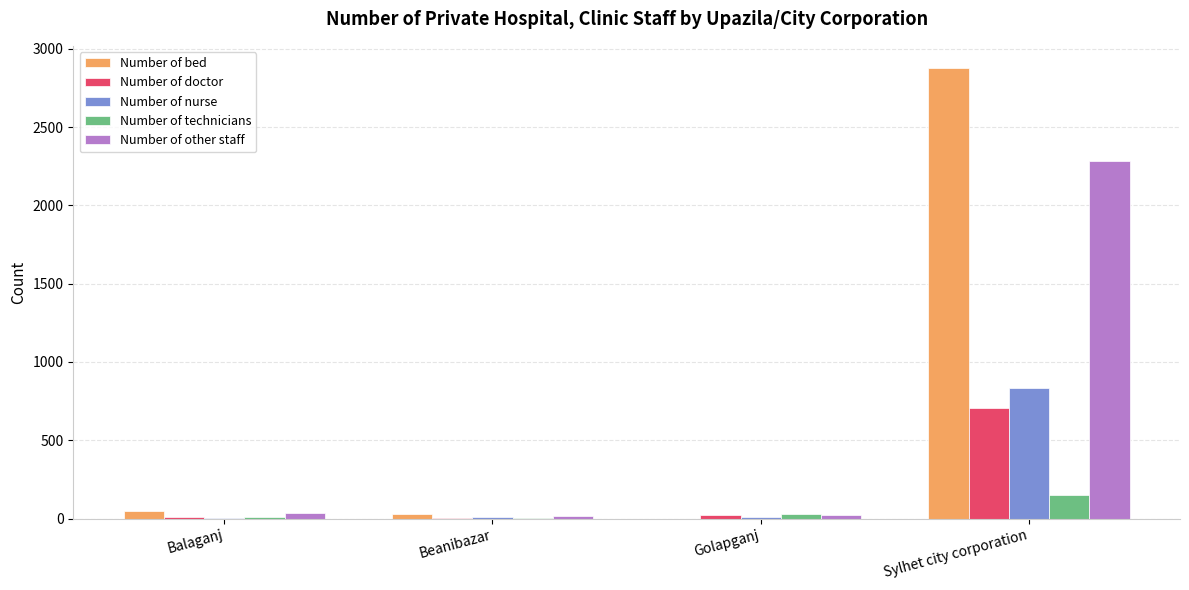

At which category is the sum across all series the highest?

Sylhet city corporation